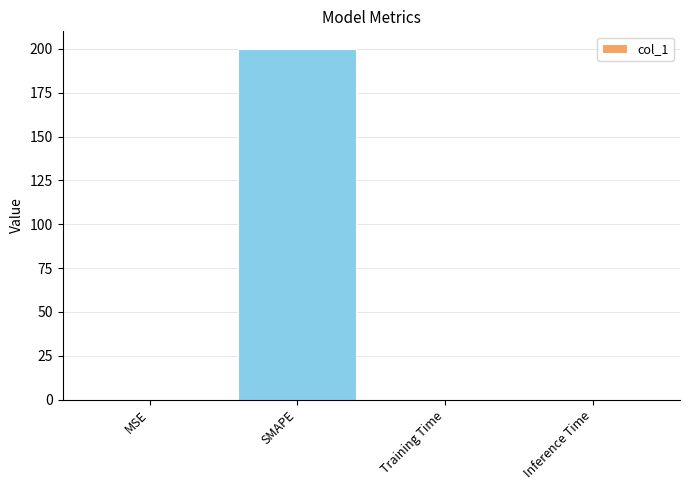

What is the sum of all values?

200.0